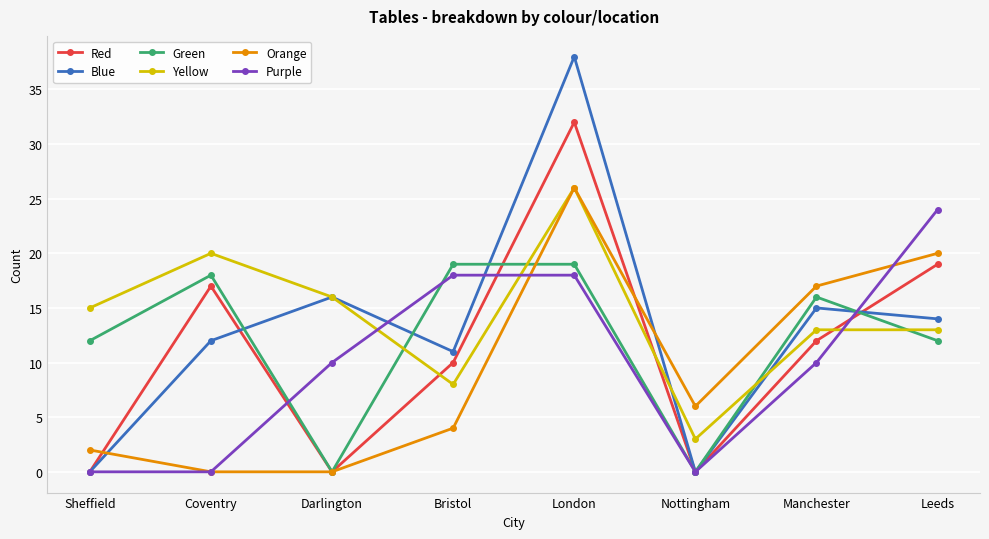

Reading left to right, what are all the values shown in this chart?

Red: 0	17	0	10	32	0	12	19
Blue: 0	12	16	11	38	0	15	14
Green: 12	18	0	19	19	0	16	12
Yellow: 15	20	16	8	26	3	13	13
Orange: 2	0	0	4	26	6	17	20
Purple: 0	0	10	18	18	0	10	24